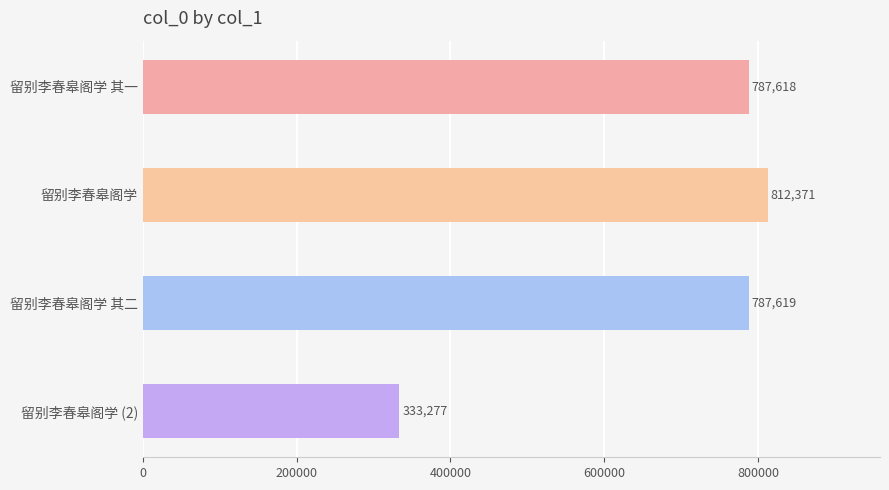

How many values are below 787619?

2